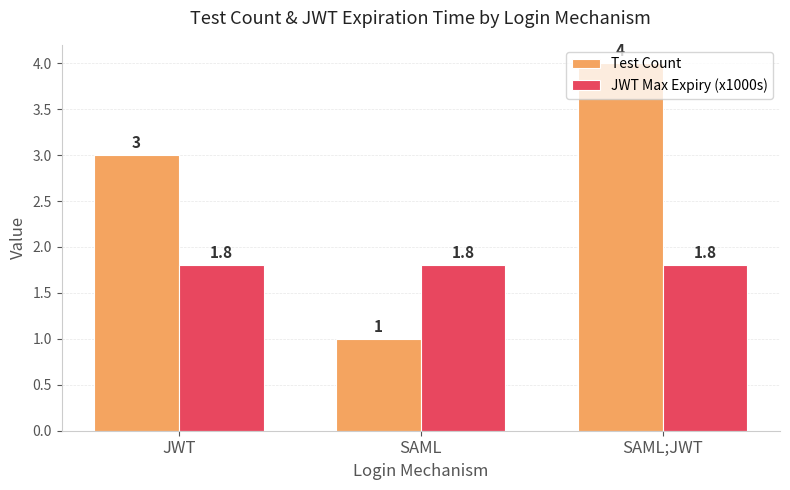

What is the sum of all JWT Max Expiry (x1000s) values?

5.4